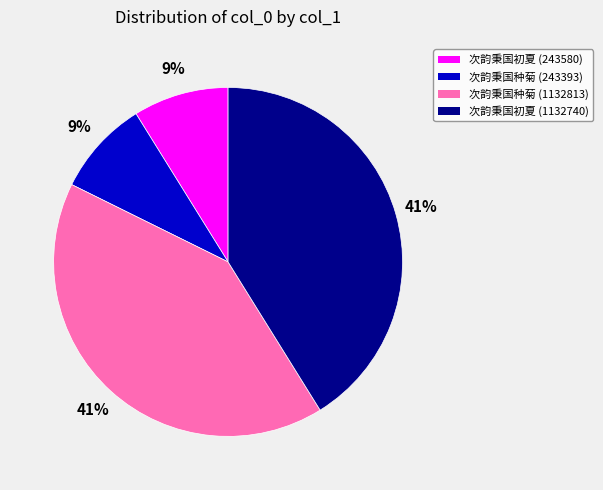

To the nearest percent, what percentage of the pie is 次韵秉国种菊 (1132813)?

41%